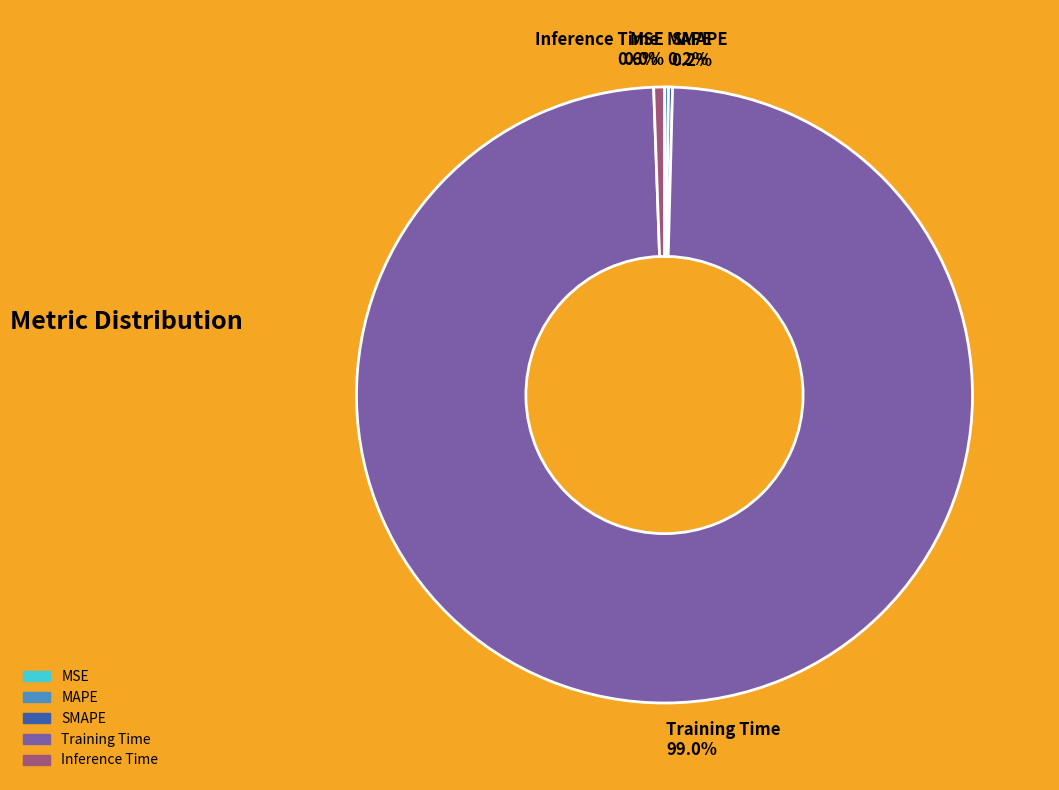

How many slices are in this pie chart?

5